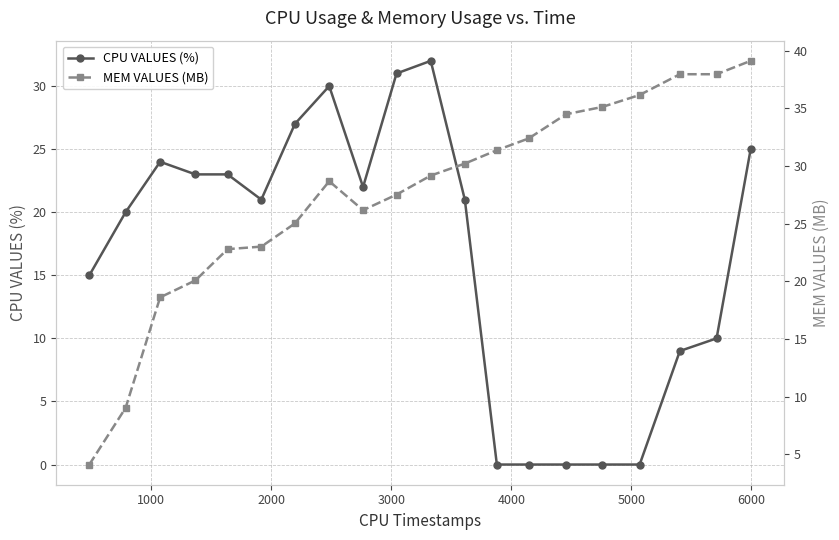

Reading left to right, list all the values displayed in this chart.

CPU VALUES (%): 15.0	20.0	24.0	23.0	23.0	21.0	27.0	30.0	22.0	31.0	32.0	21.0	0.0	0.0	0.0	0.0	0.0	9.0	10.0	25.0
MEM VALUES (MB): 4.1	9.0	18.6	20.1	22.8	23.0	25.0	28.7	26.2	27.5	29.2	30.2	31.4	32.4	34.5	35.1	36.1	38.0	38.0	39.1